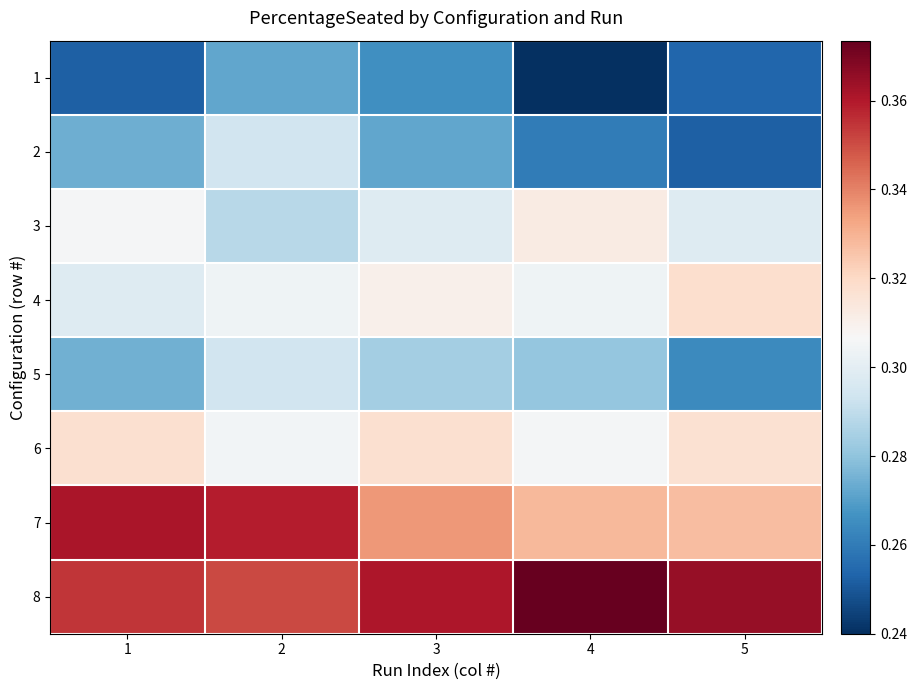

Which has a higher value, 5 or 4?

5